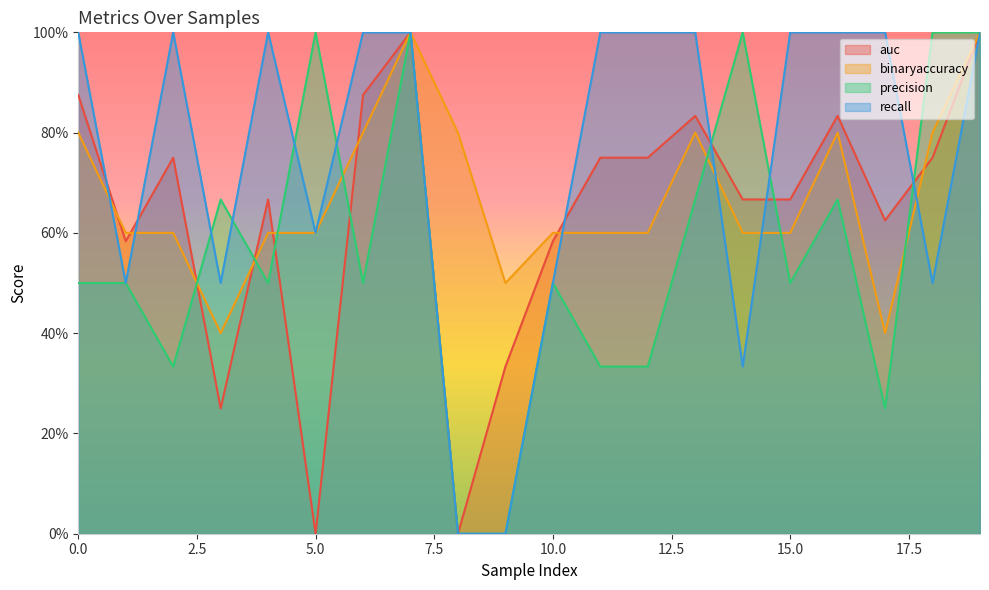

True or false: recall has more than 1 points higher than both neighbors.

True